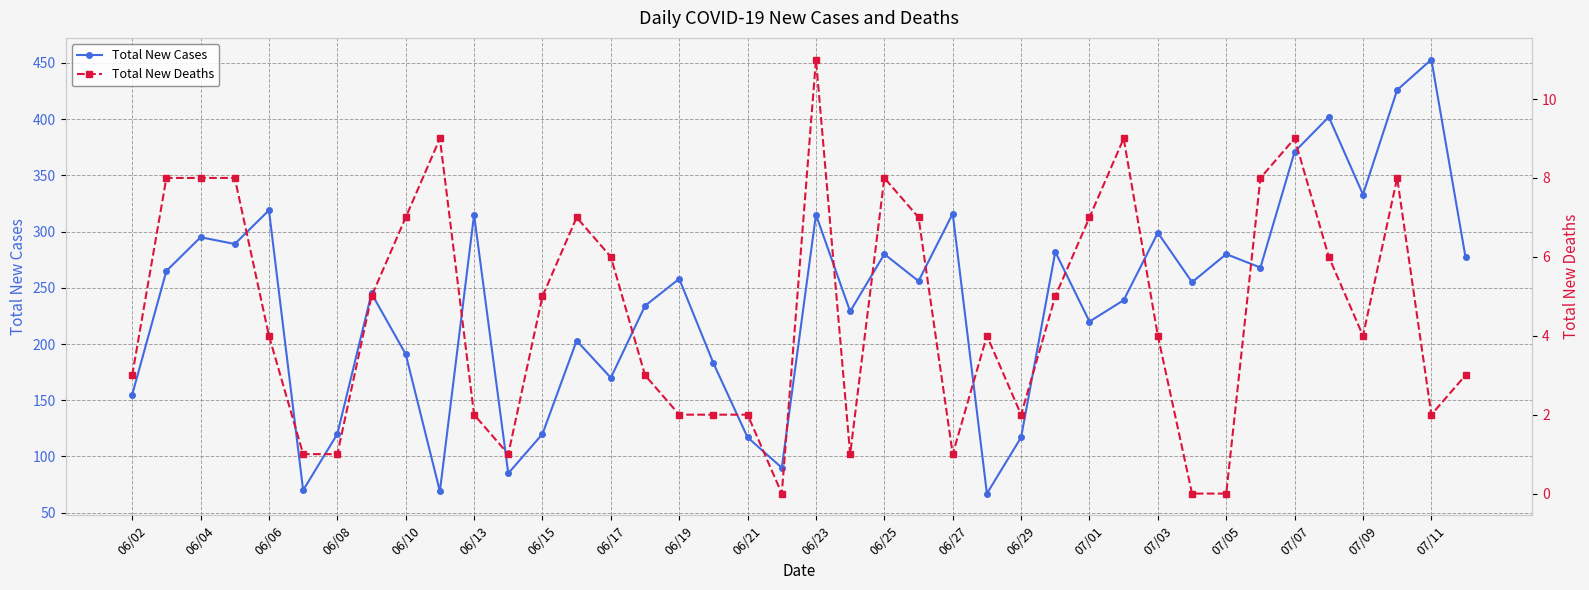

True or false: Total New Cases has more than 0 points higher than both neighbors.

True